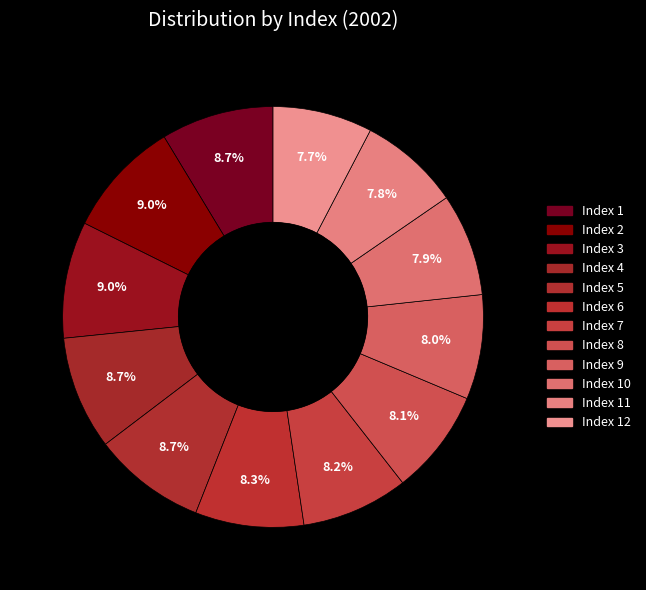

Count the number of slices in the pie.

12